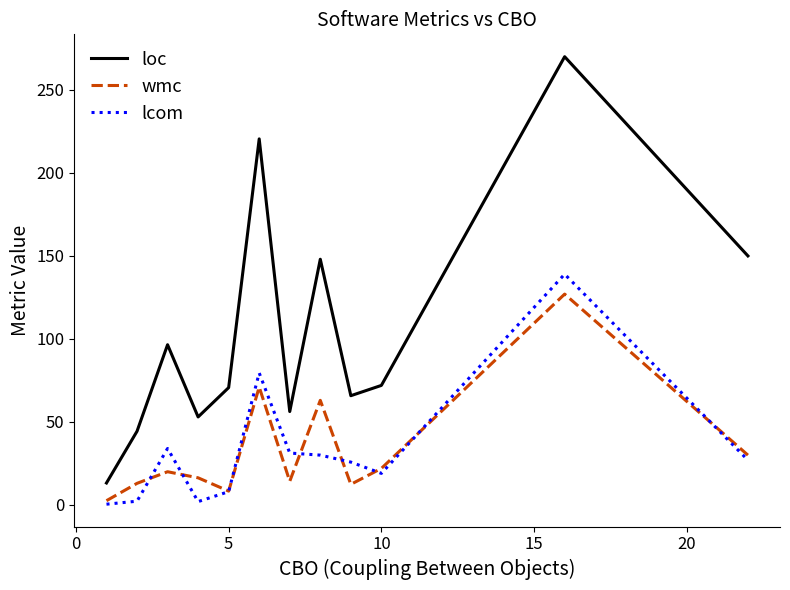

Which series has the widest spread of values?

loc